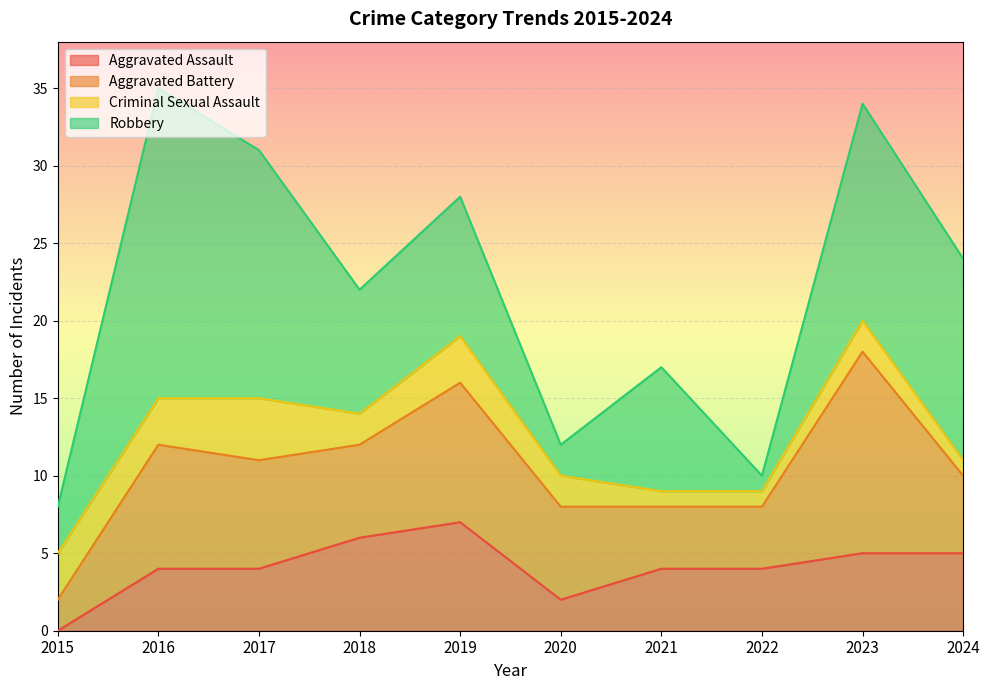

What is the value of the Criminal Sexual Assault point at the 6th from the left?

2